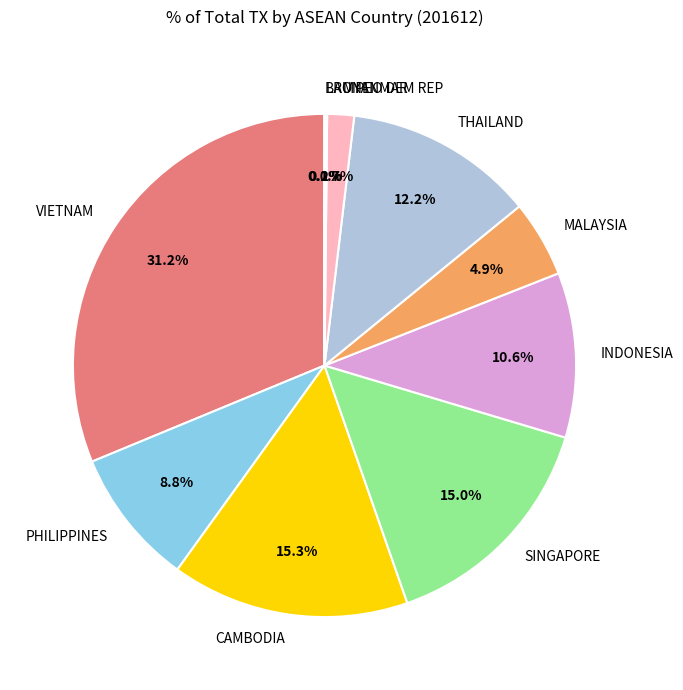

Between VIETNAM and CAMBODIA, which is larger?

VIETNAM